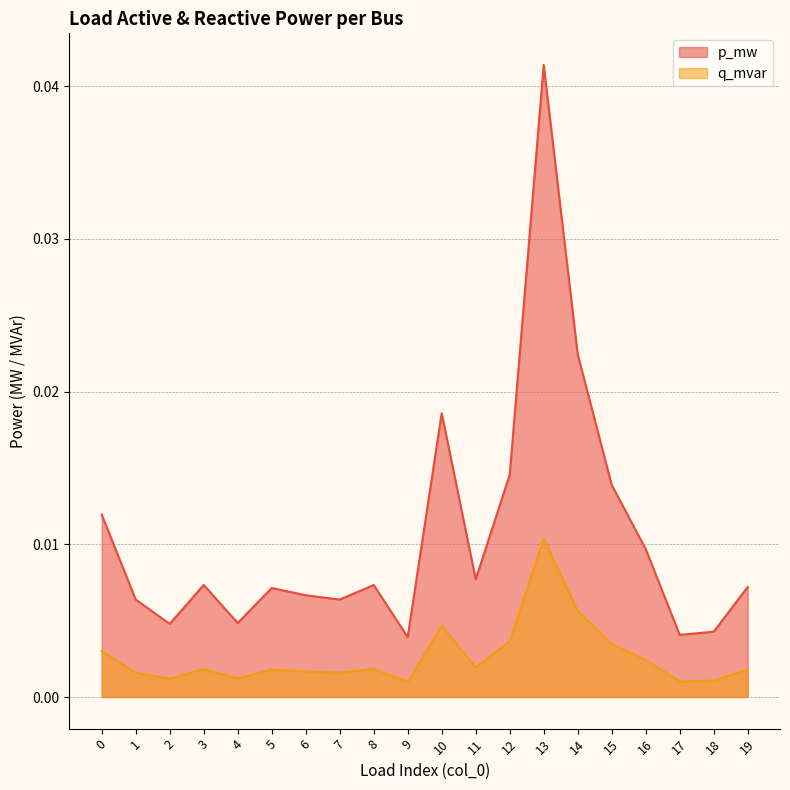

Rank the series by their maximum value, from highest to lowest.

p_mw, q_mvar